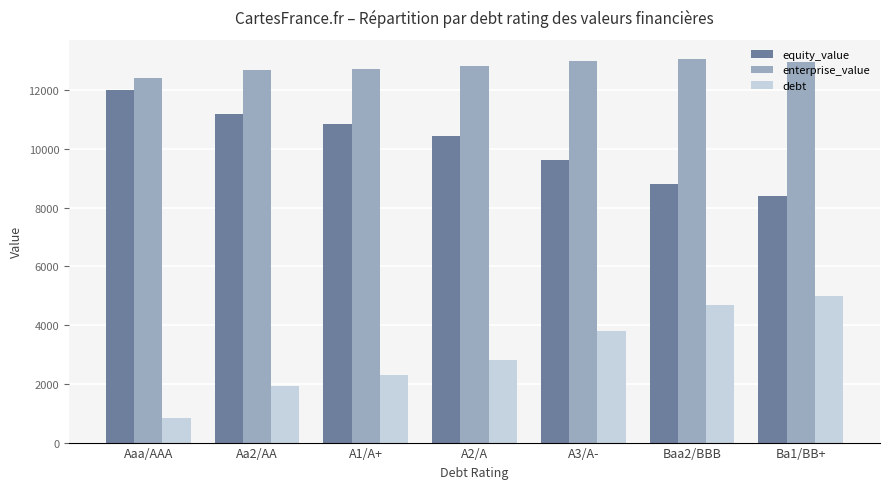

Rank the series at Baa2/BBB from highest to lowest value.

enterprise_value, equity_value, debt